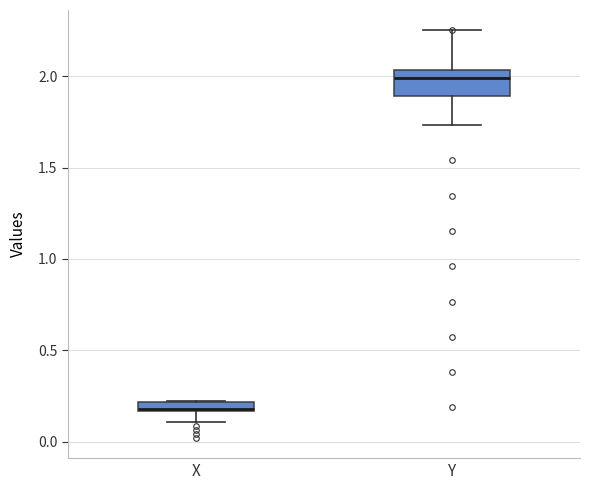

Where is the upper edge of the box for Y on the y-axis? The values are not printed on the chart, so give them approximately, as read against the axis.

2.05